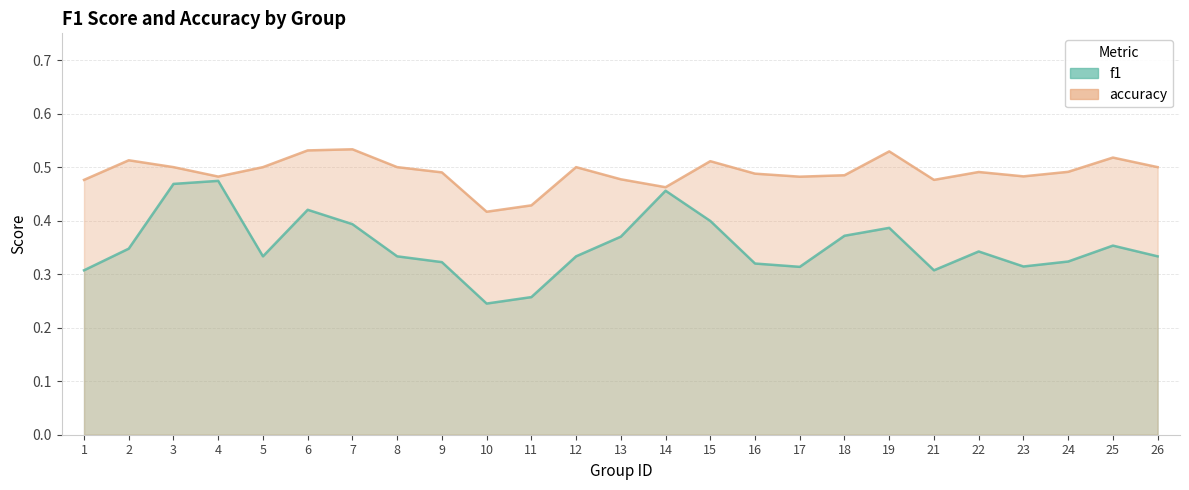

Which series has the largest range (max minus min)?

f1